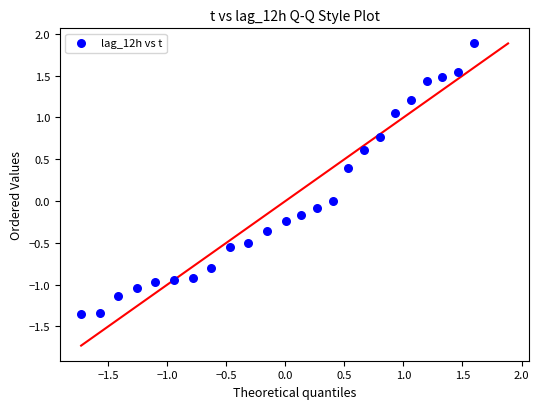

What is the range of X values (max minus min)?

3.3